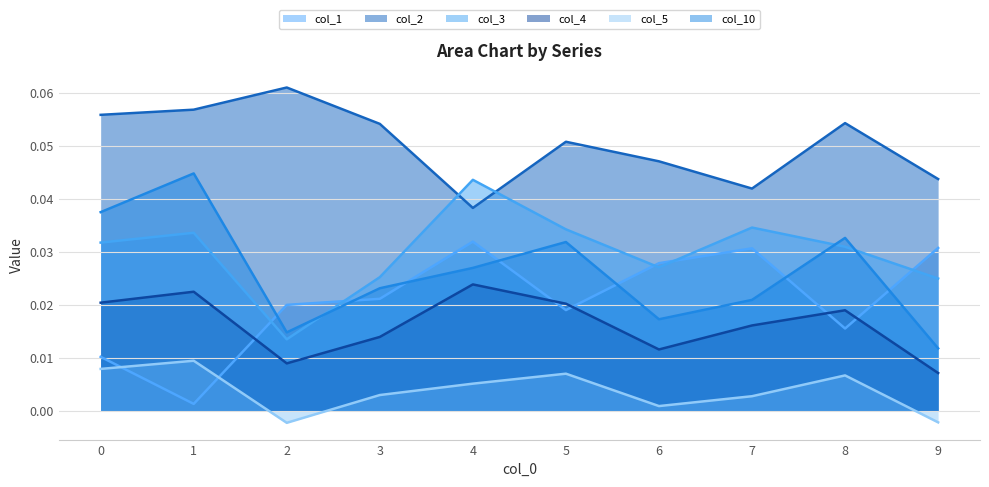

True or false: col_10 and col_5 cross at least once.

False